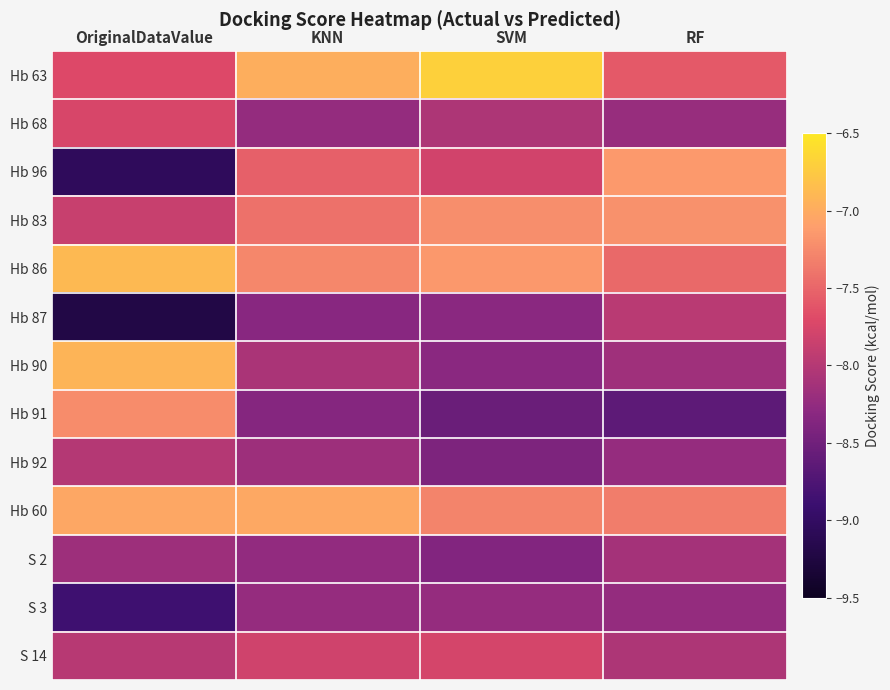

What is the difference between the highest and lowest values at SVM?

1.8